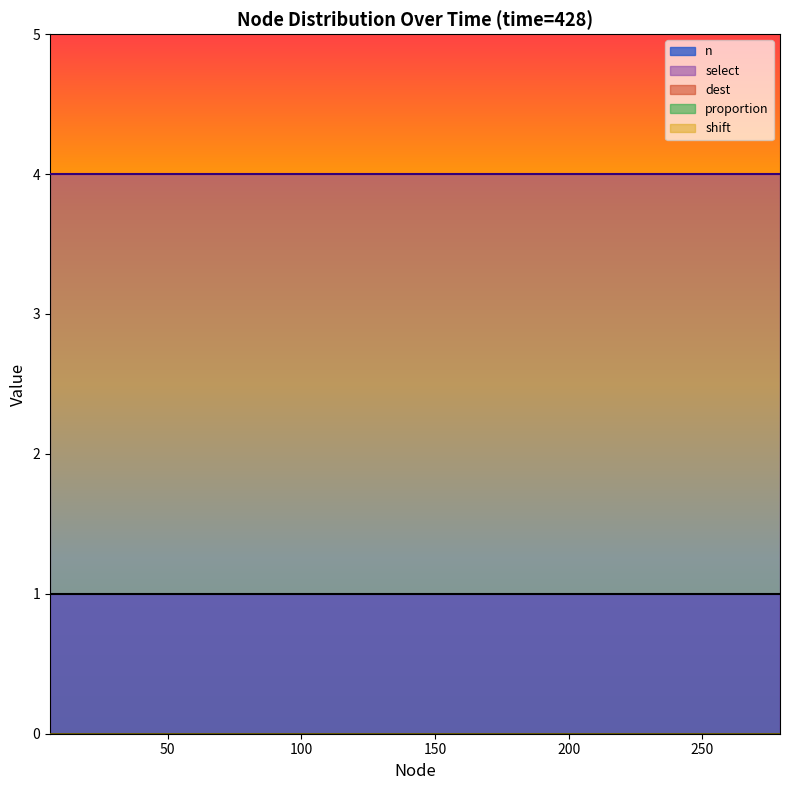

What is the total value across all series at 6?

5